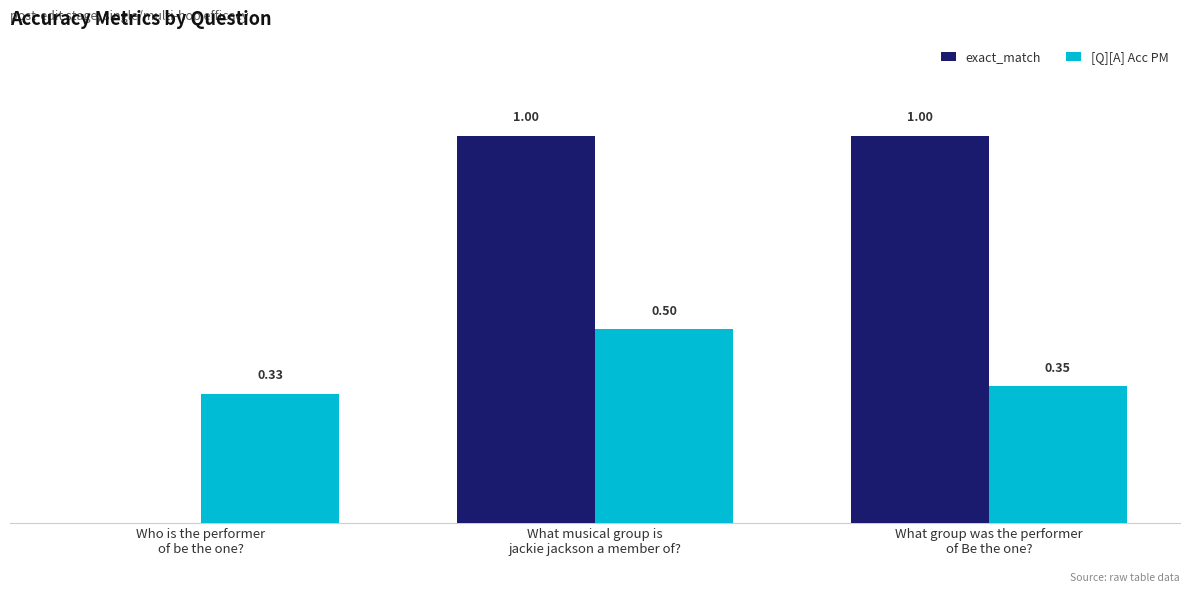

What are all the series names shown in the legend?

exact_match, [Q][A] Acc PM